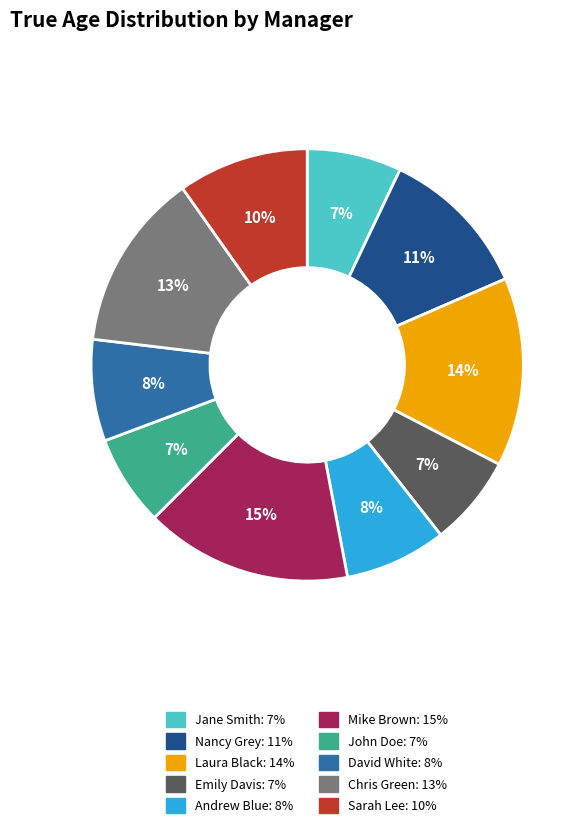

Count the number of slices in the pie.

10